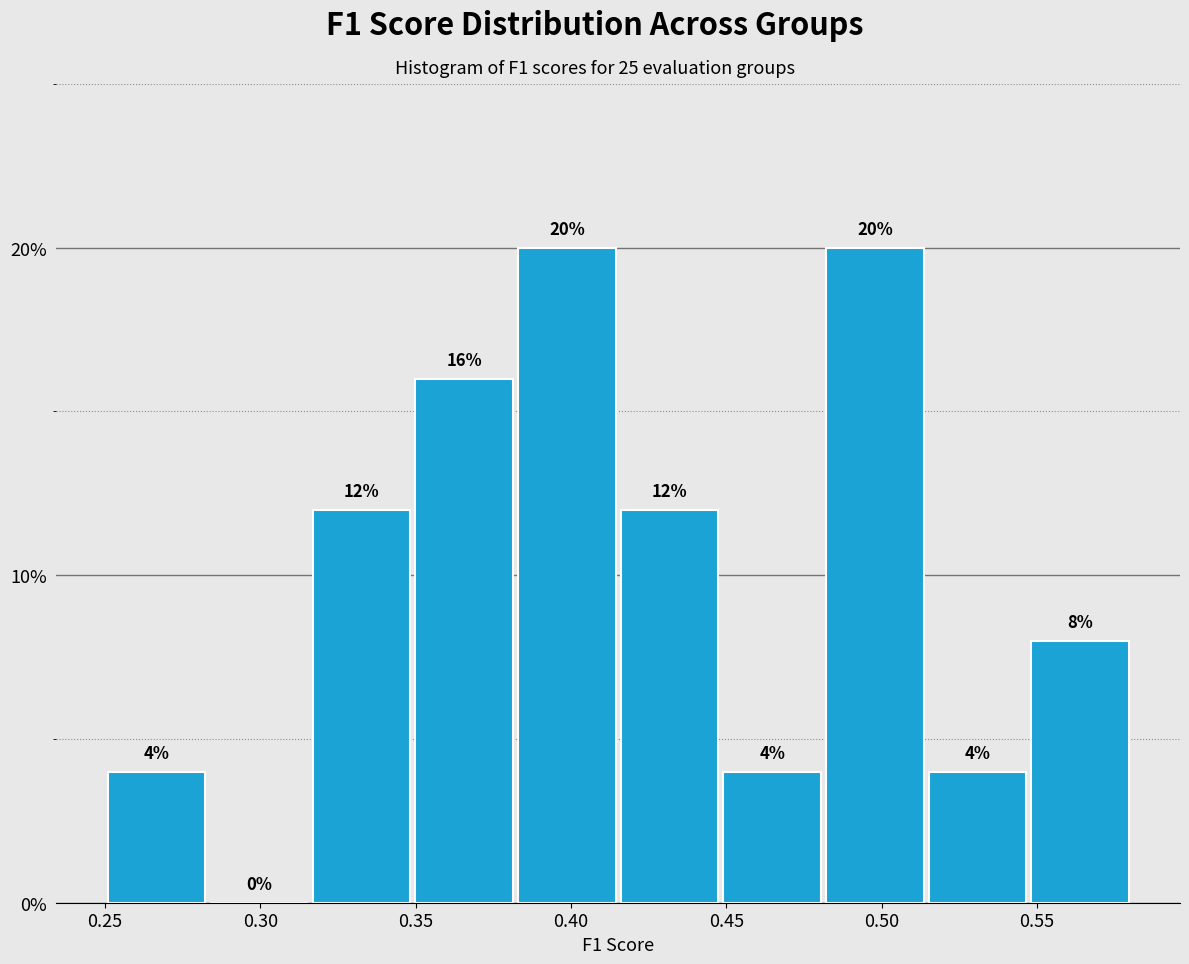

Reading left to right, list every bar in this chart as the range it spans on the x-axis followed by its height. The bar edges are not printed on the chart, so give them approximately, as read against the axis.

0.250 to 0.285: 4
0.285 to 0.315: 0
0.315 to 0.350: 12
0.350 to 0.380: 16
0.380 to 0.415: 20
0.415 to 0.450: 12
0.450 to 0.480: 4
0.480 to 0.515: 20
0.515 to 0.545: 4
0.545 to 0.580: 8